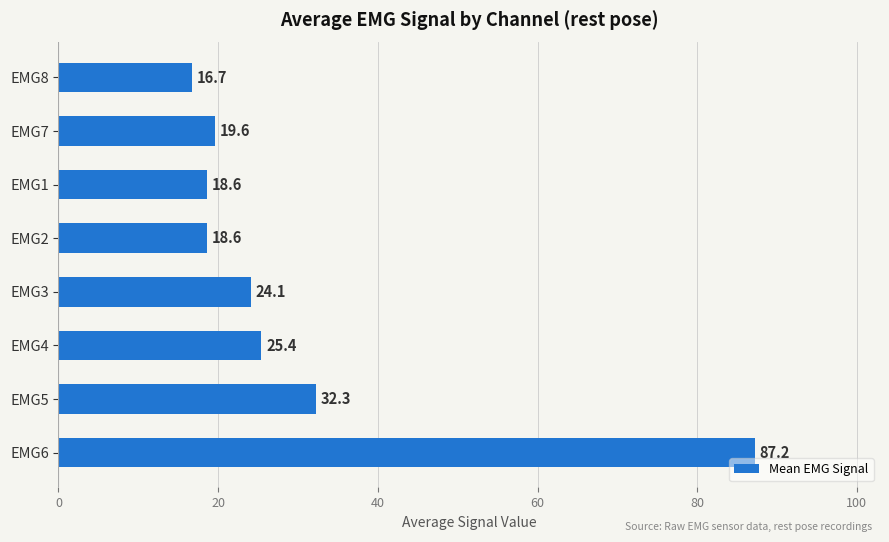

Reading top to bottom, transcribe all the data shown in this chart.

16.7	19.6	18.6	18.6	24.1	25.4	32.3	87.2